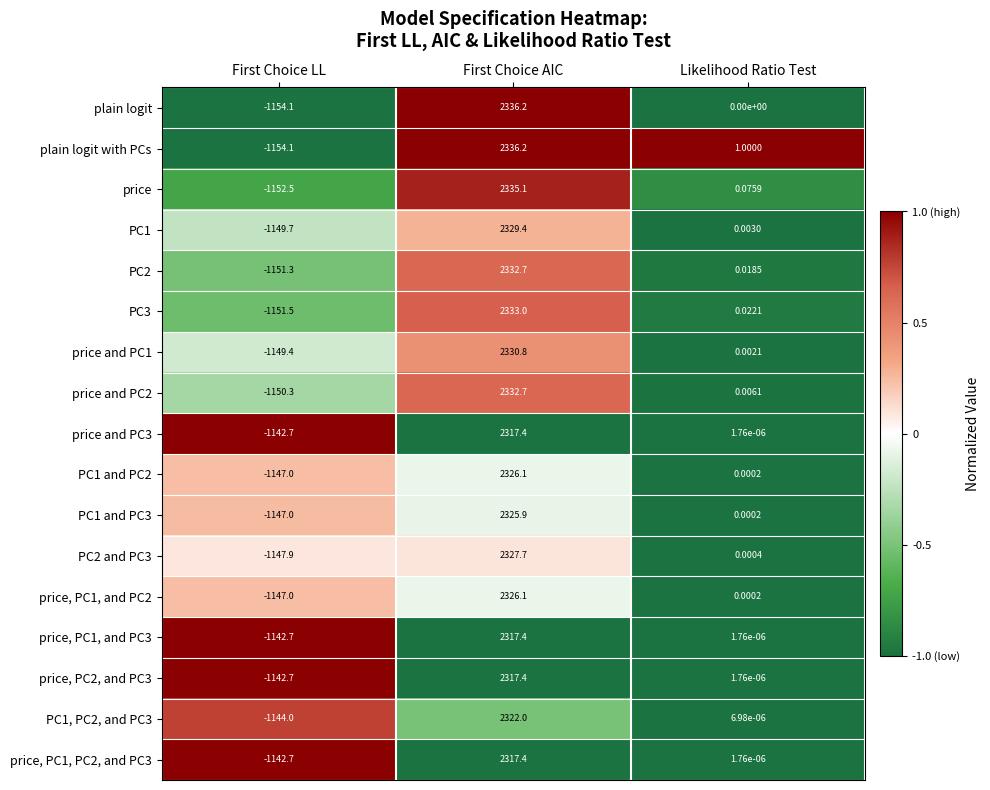

Which category has the highest value across all series?

First Choice AIC